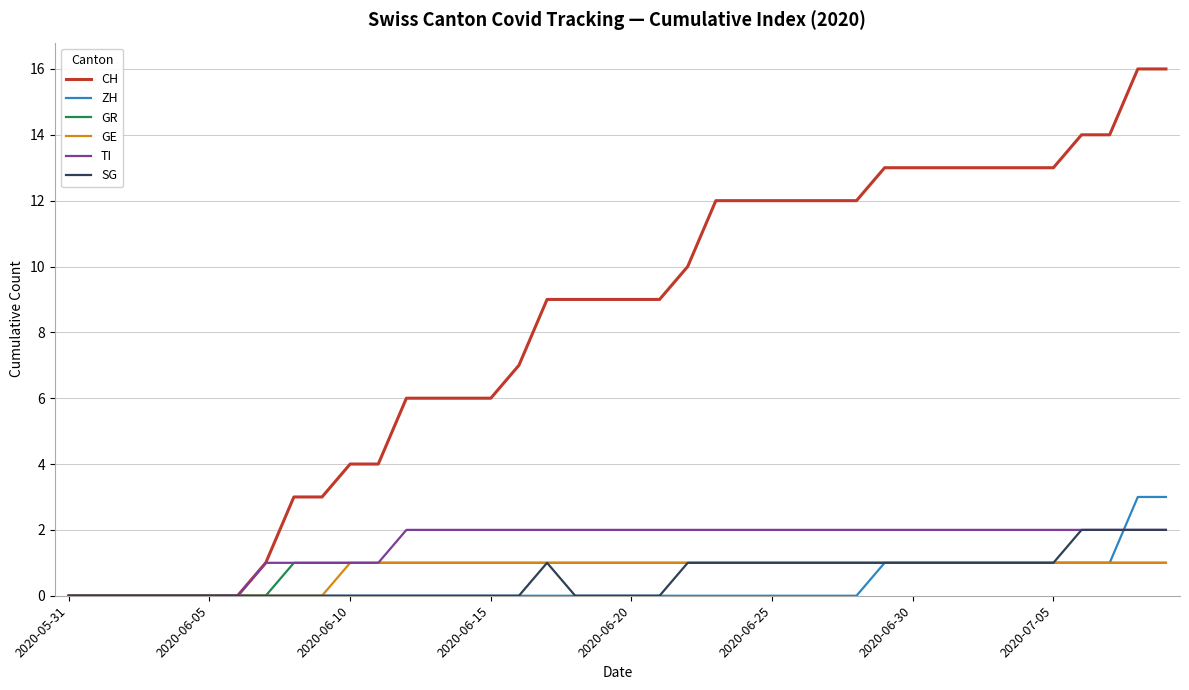

Is this an area chart (filled region under the line)?

No